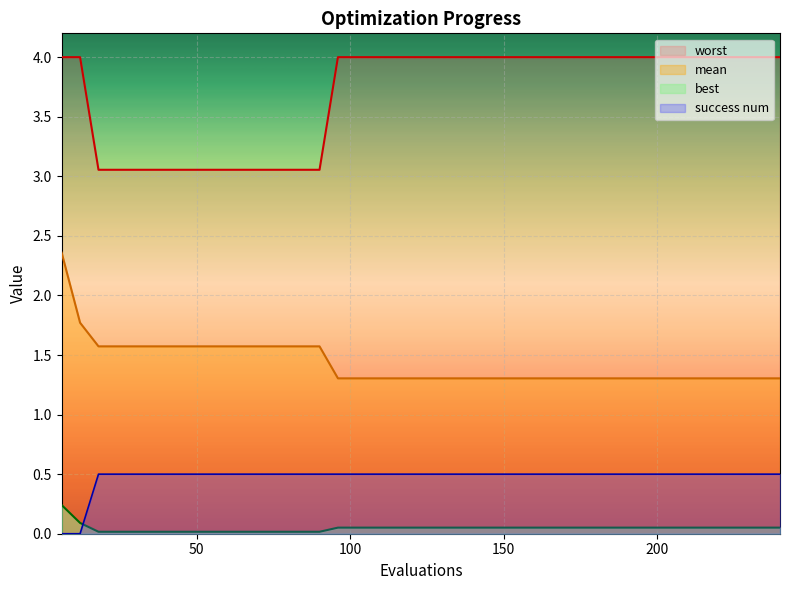

How many series are shown in this chart?

4